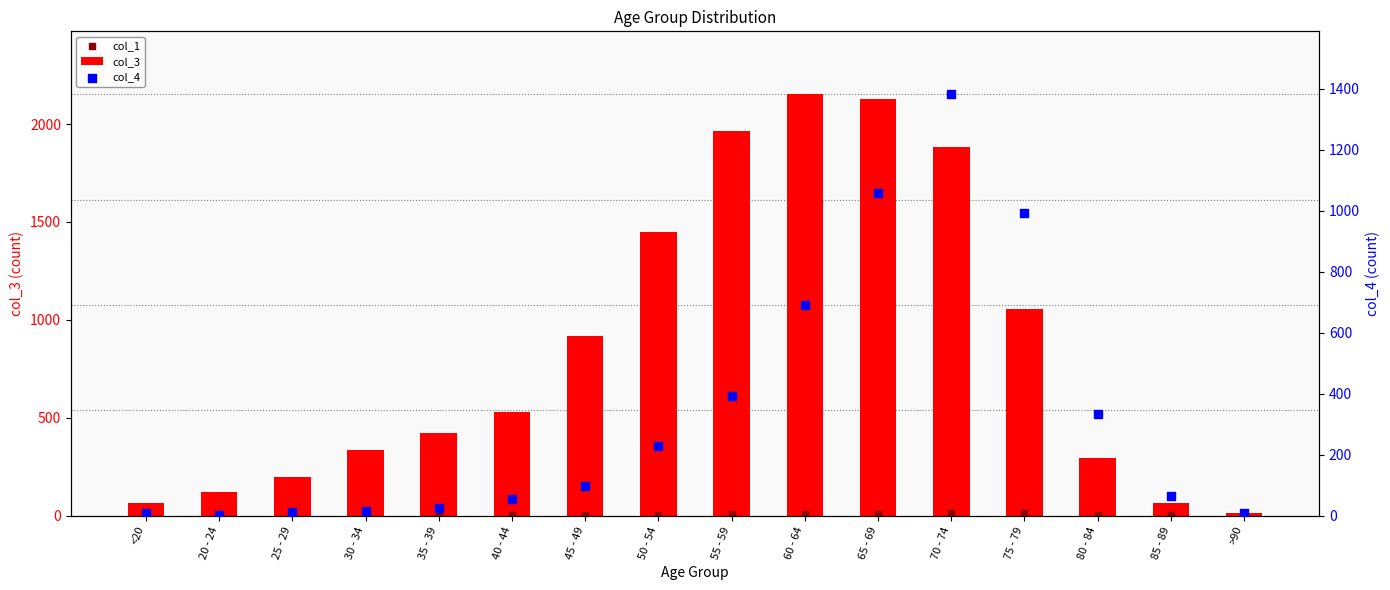

Which series reaches the minimum Y coordinate?

col_1